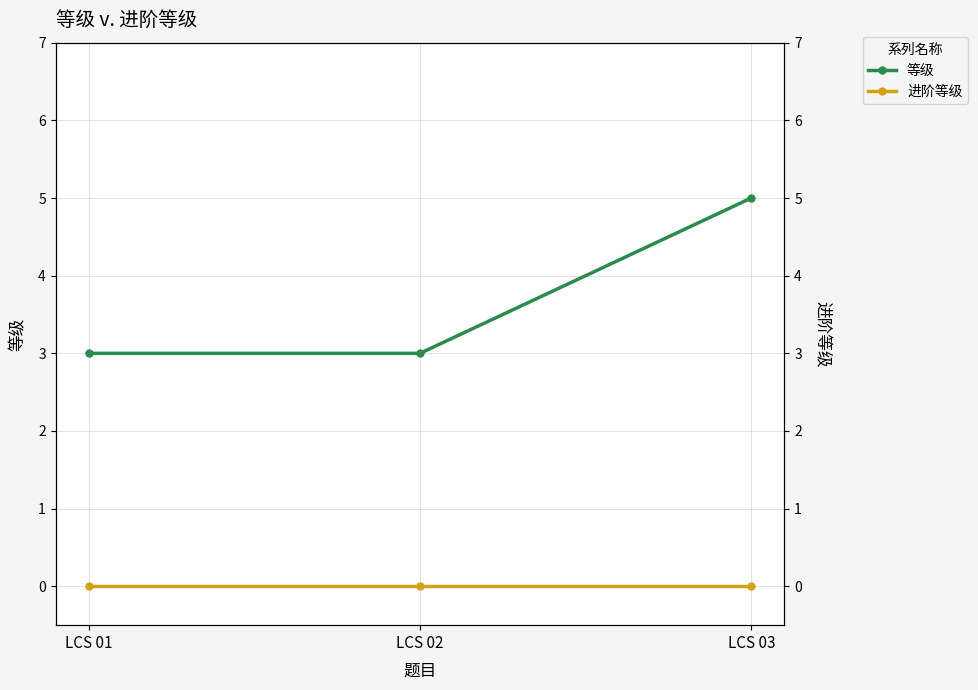

Reading right to left, extract all data points from this chart.

等级: LCS 03=5	LCS 02=3	LCS 01=3
进阶等级: LCS 03=0	LCS 02=0	LCS 01=0